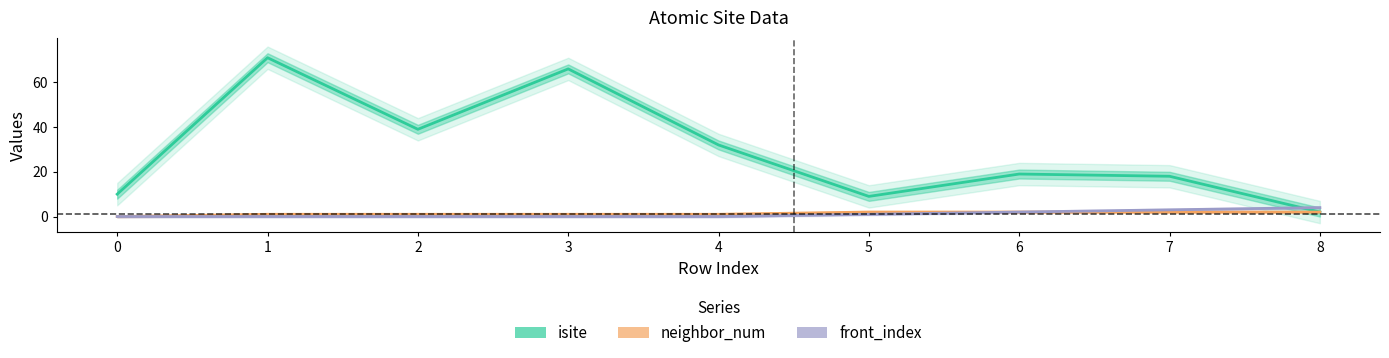

What is the difference between the maximum and second lowest values in the neighbor_num series?

1